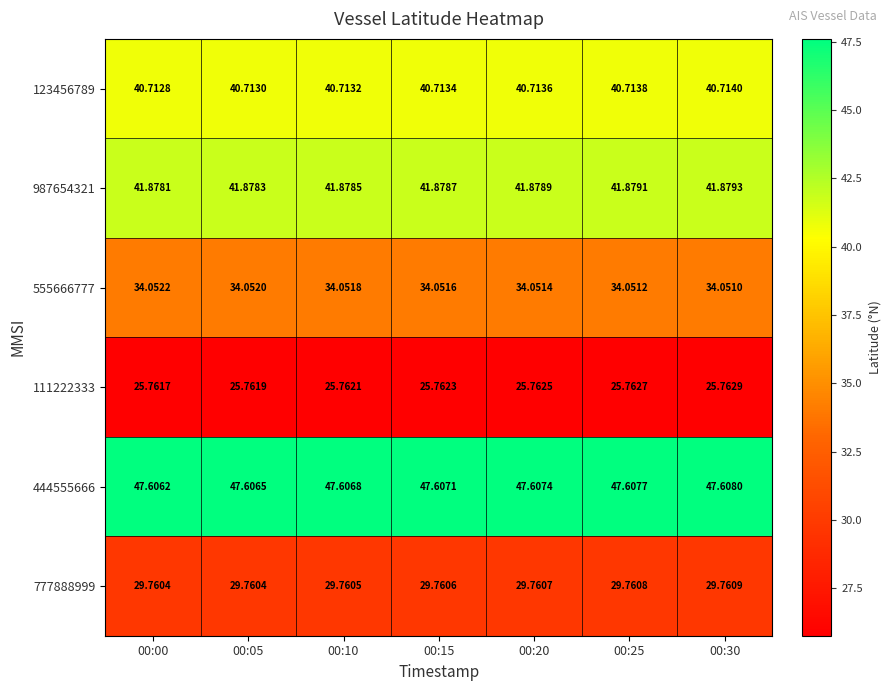

Is the value of 111222333 at 00:30 greater than the value of 123456789 at 00:05?

No